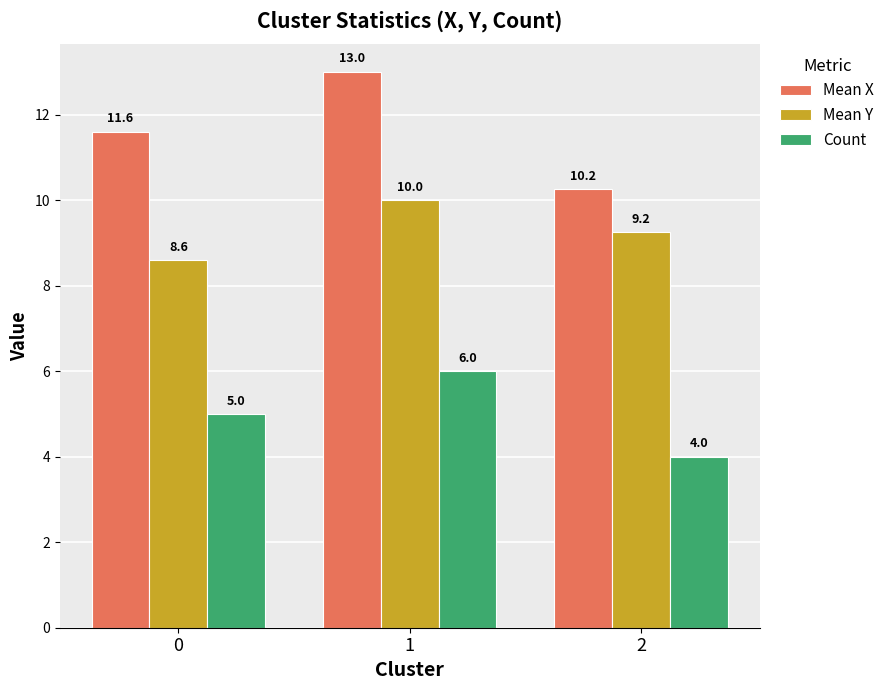

What is the greatest value displayed?

13.0